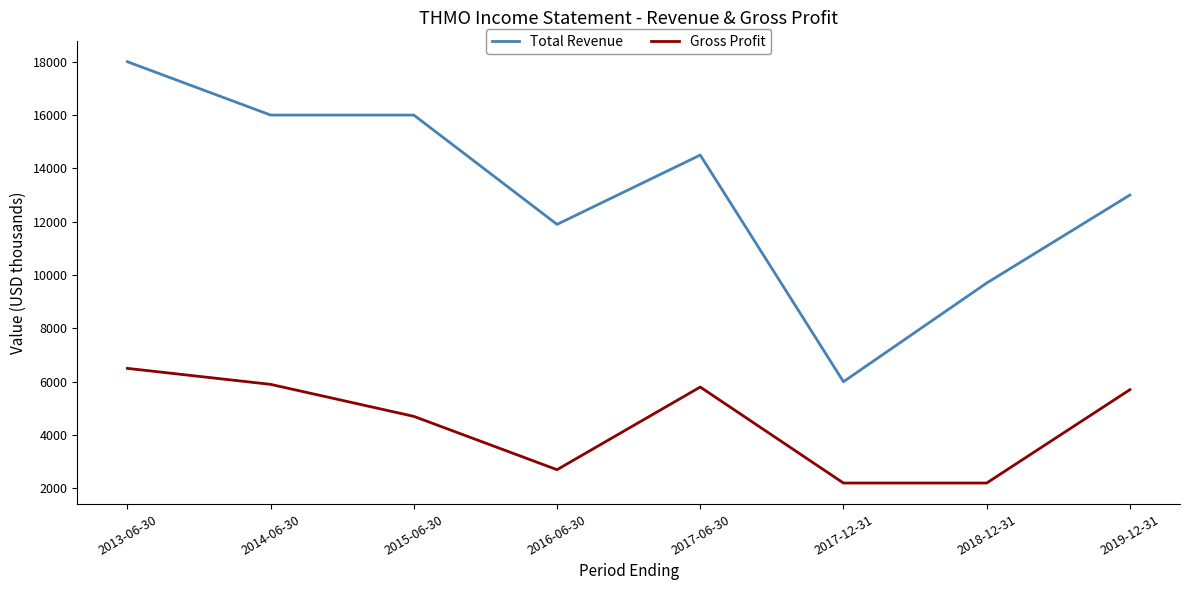

What position from the left is 2015-06-30?

3